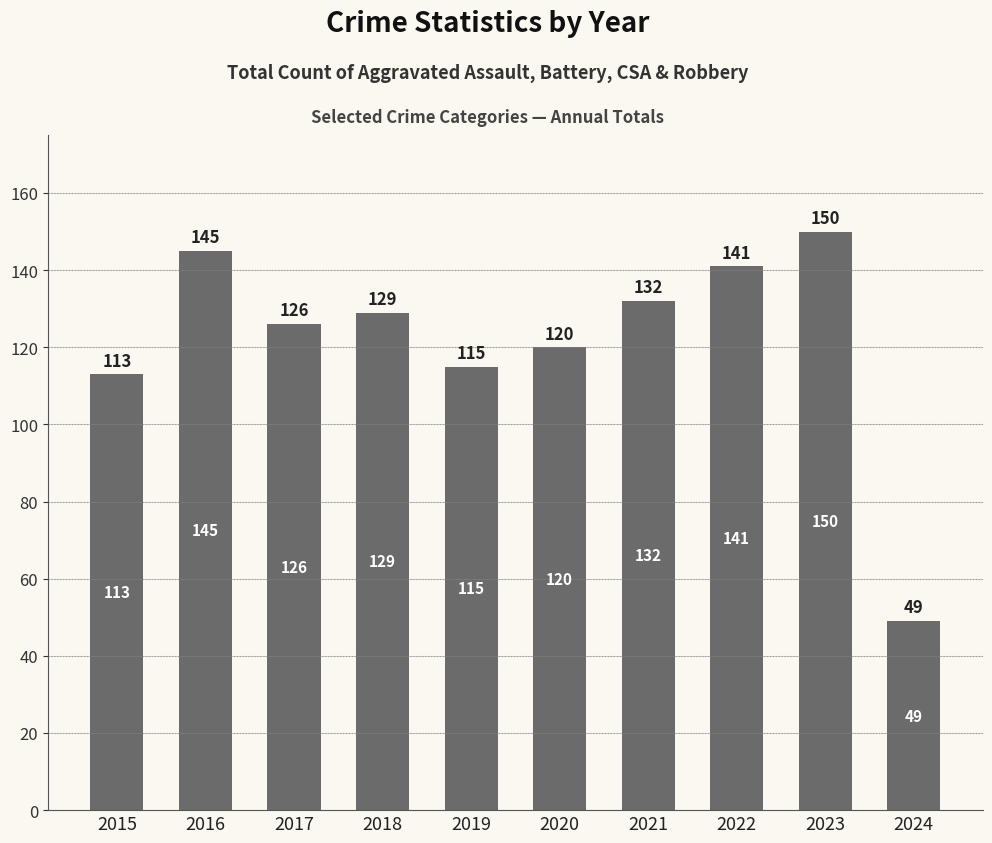

Approximately how many times larger is the value at 2024 compared to 2020?

0.4